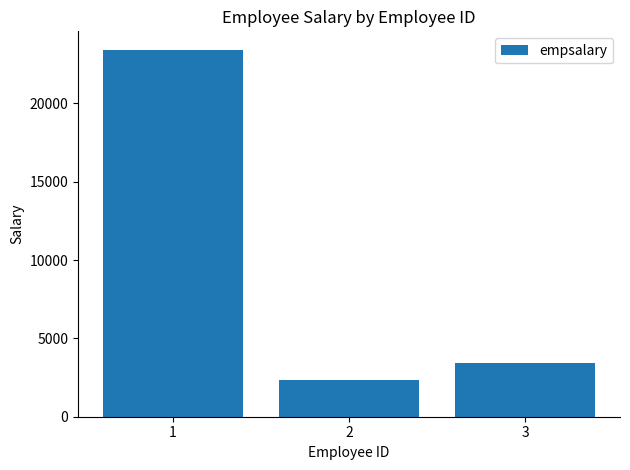

Where does the data first go above 3453?

1